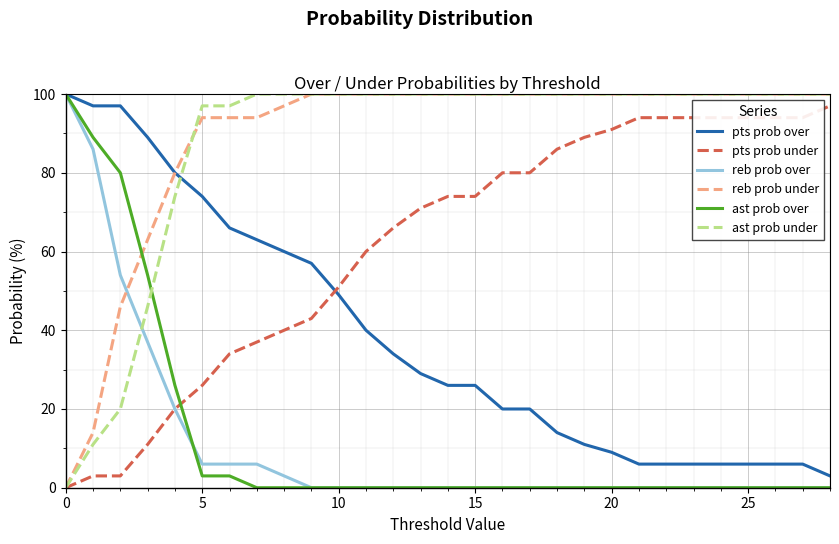

How many intersections are there between ast prob over and pts prob under?

1